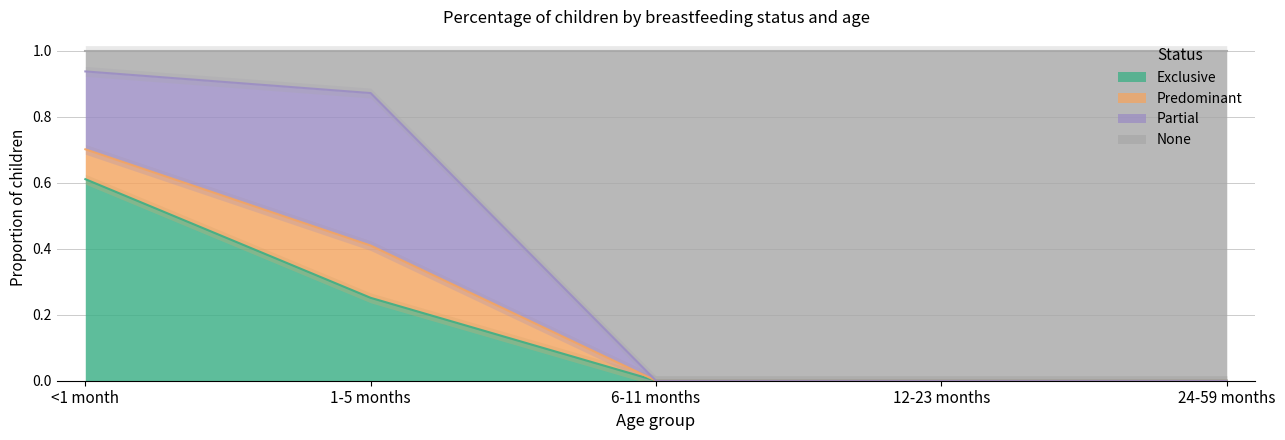

True or false: Exclusive has a value of 0.0 at 12-23 months.

True